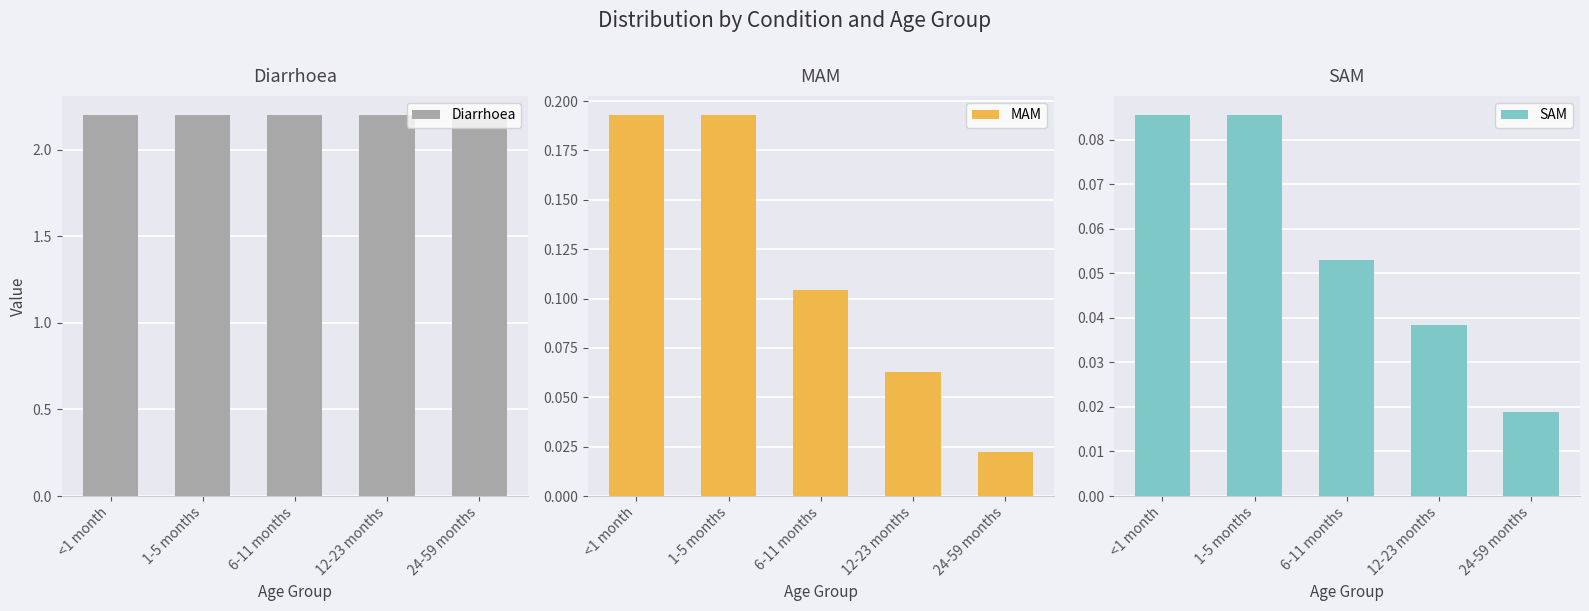

Rank the series by their maximum value, from lowest to highest.

SAM, MAM, Diarrhoea